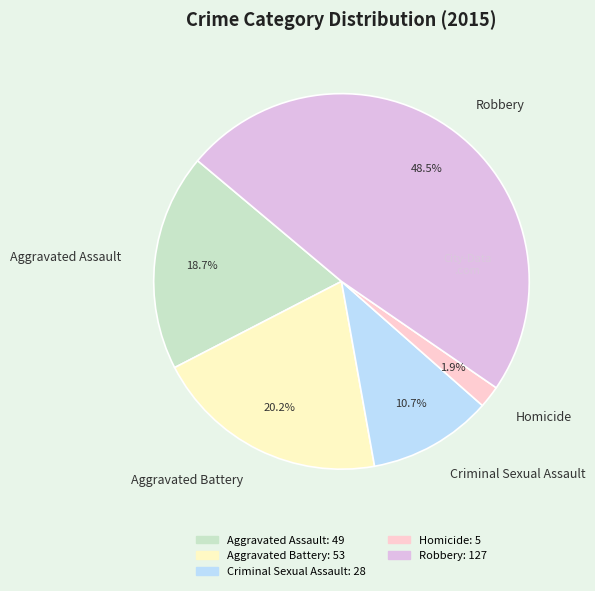

To the nearest percent, what is the average slice percentage?

20%